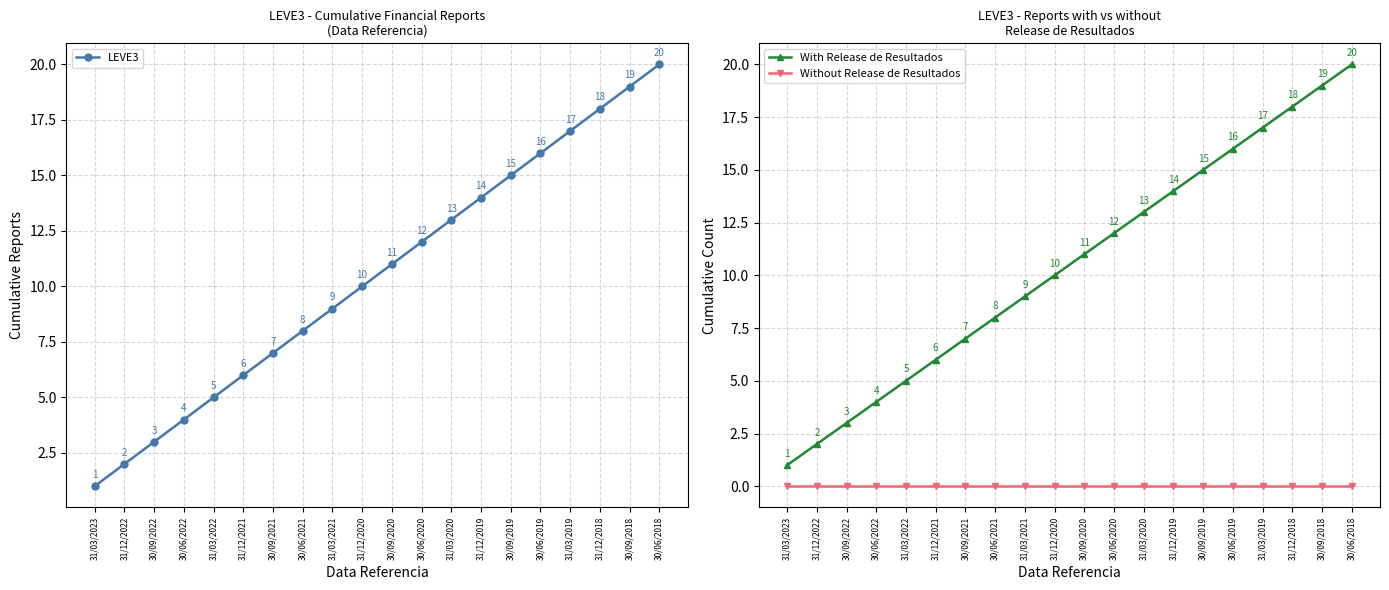

True or false: Without Release de Resultados has more than 0 points higher than both neighbors.

False